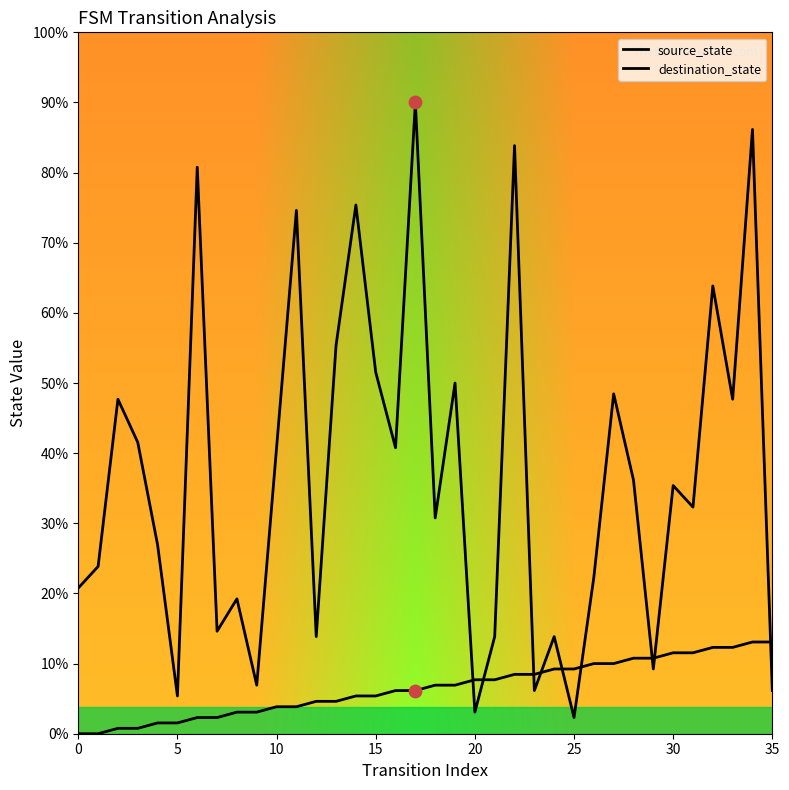

Does the chart have visible grid lines?

No